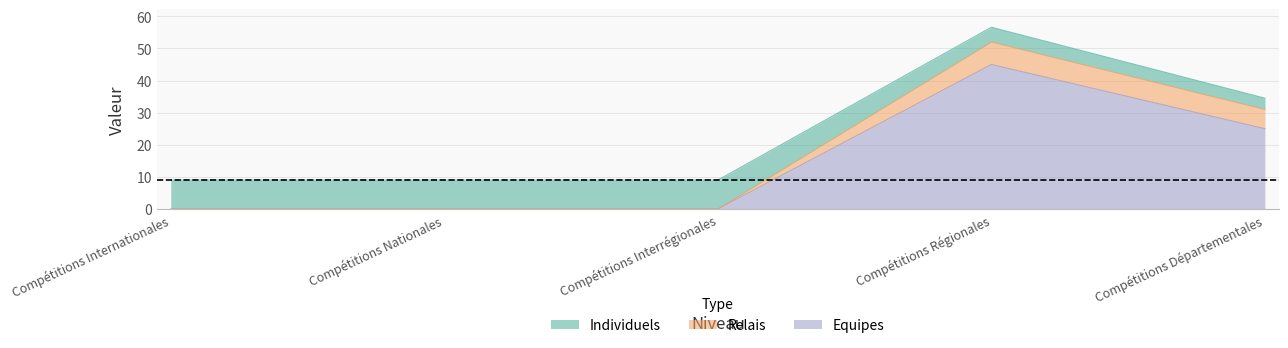

List the series in order of their peak value, highest first.

Equipes, Individuels, Relais